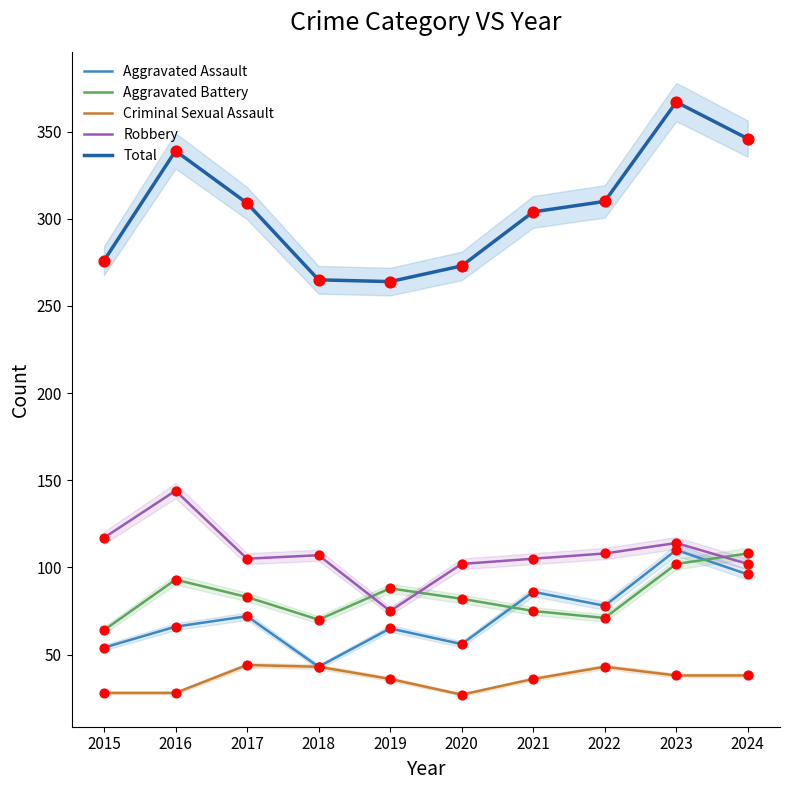

Which series reaches the minimum Y coordinate?

Criminal Sexual Assault